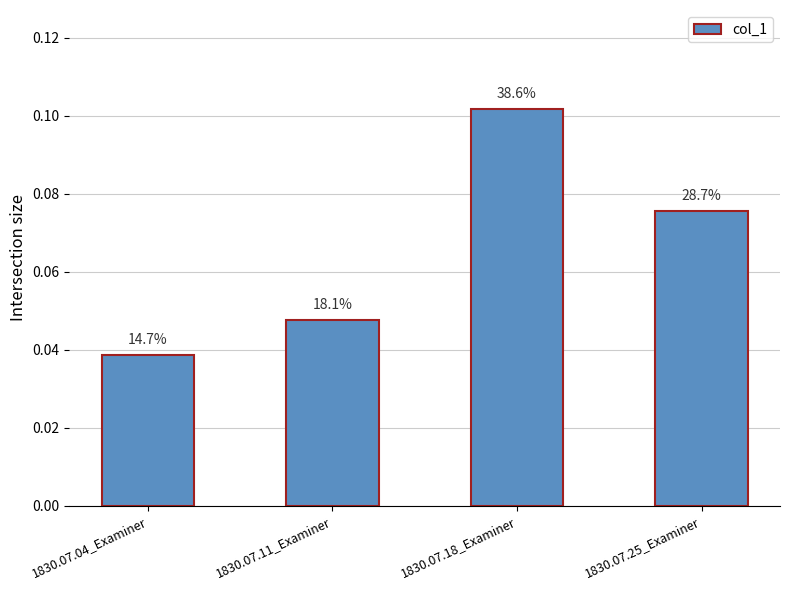

What is the value of the 4th bar from the left?

0.1